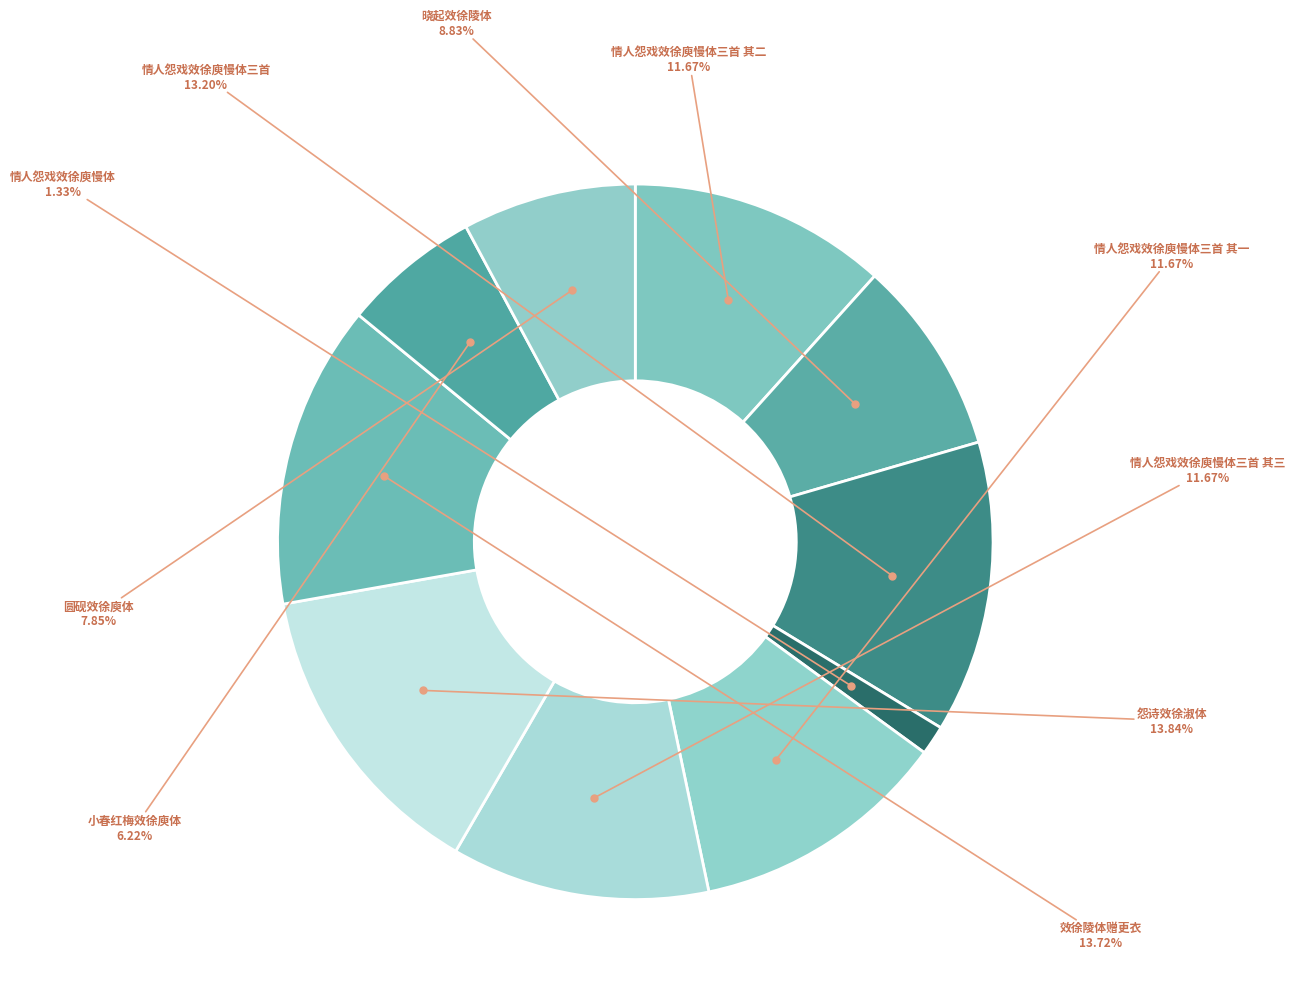

Count the number of slices in the pie.

10